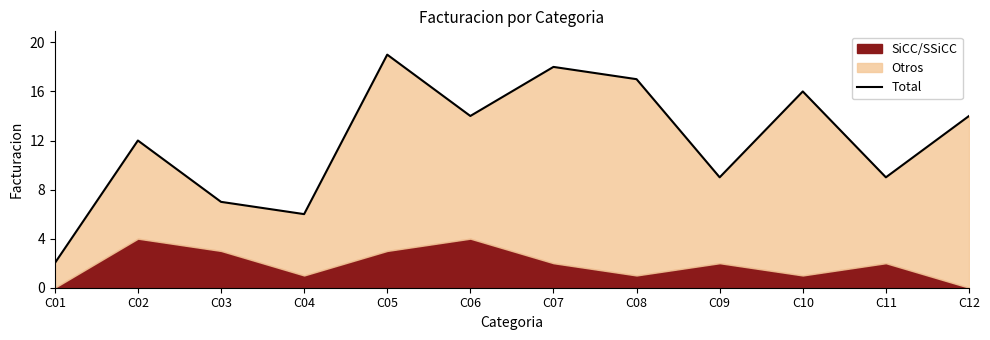

At which label does the data first exceed 14?

C05